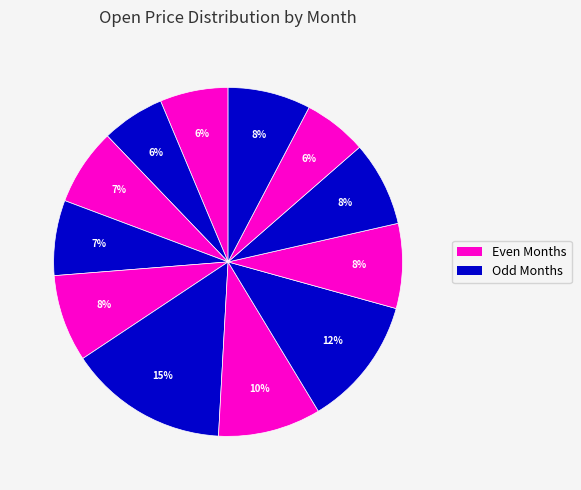

How many segments does this pie chart have?

12